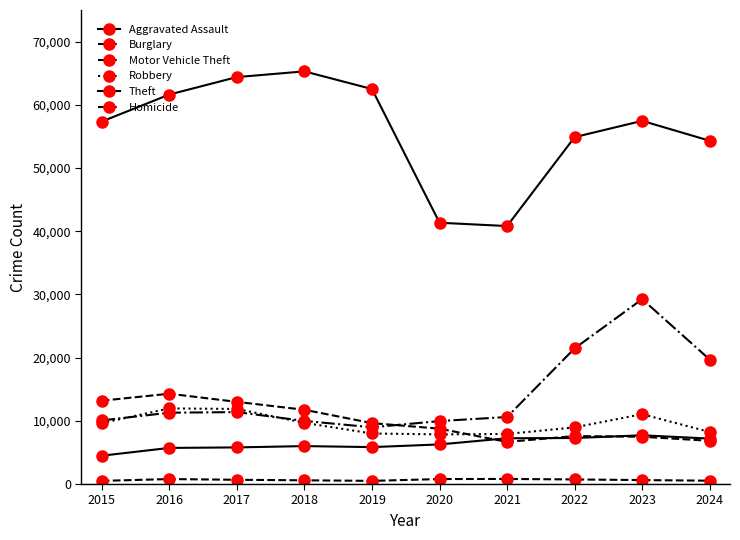

How many lines are shown in the chart?

6